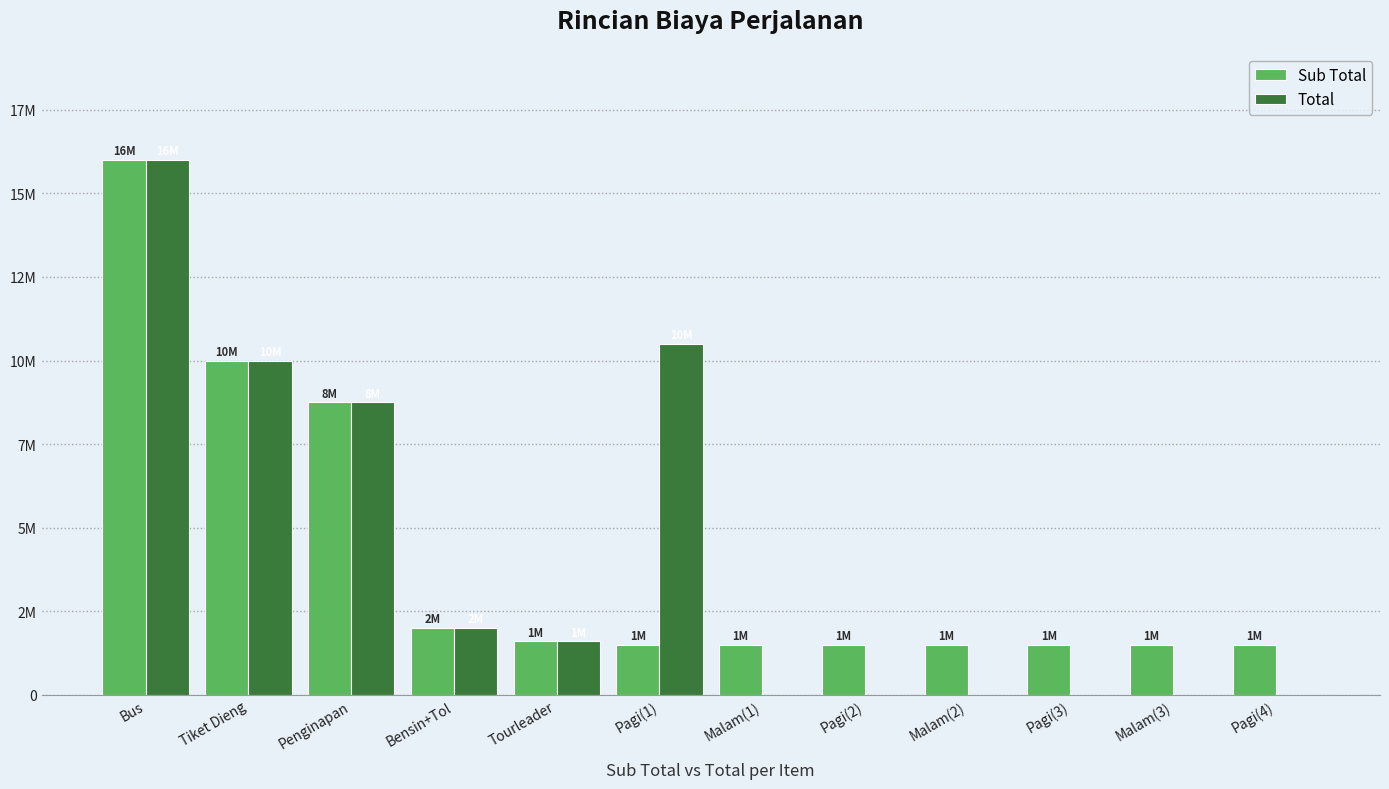

Does the chart contain stacked bars?

No